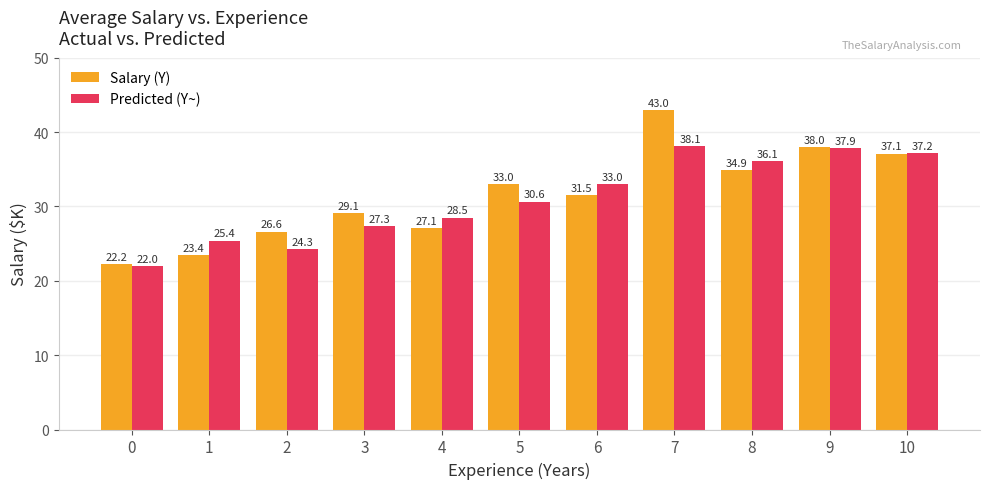

What is the value of the Salary (Y) bar at the 2nd from the left?

23.4